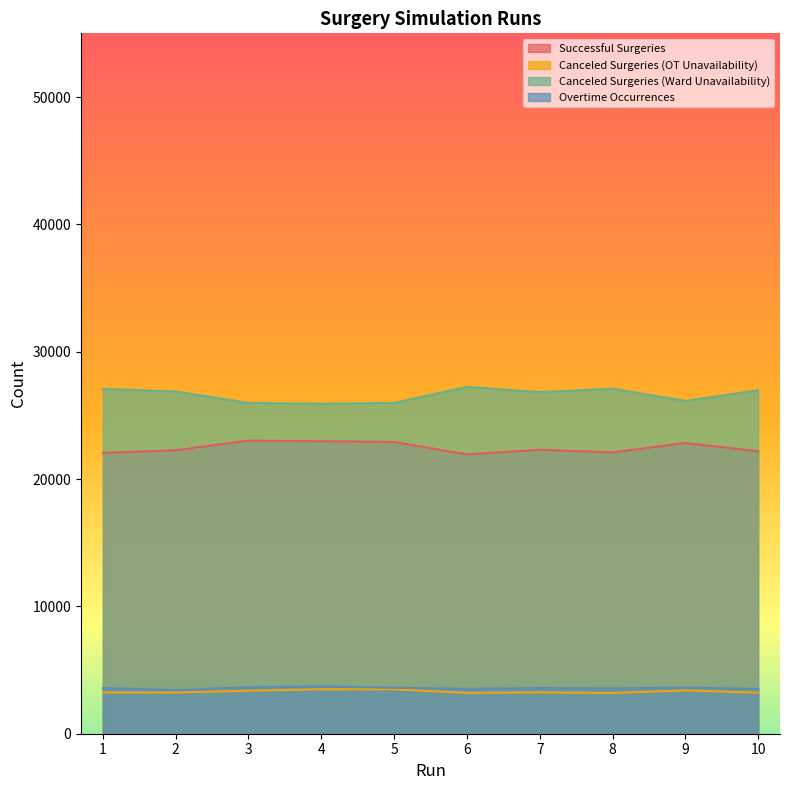

Reading right to left, list all the values displayed in this chart.

Successful Surgeries: 10=22179	9=22834	8=22090	7=22301	6=21933	5=22912	4=22970	3=23016	2=22264	1=22053
Canceled Surgeries (OT Unavailability): 10=3223	9=3406	8=3196	7=3251	6=3205	5=3489	4=3487	3=3380	2=3236	1=3239
Canceled Surgeries (Ward Unavailability): 10=26971	9=26137	8=27091	7=26822	6=27240	5=25976	4=25916	3=25977	2=26872	1=27082
Overtime Occurrences: 10=3520	9=3622	8=3562	7=3588	6=3526	5=3611	4=3716	3=3648	2=3433	1=3589